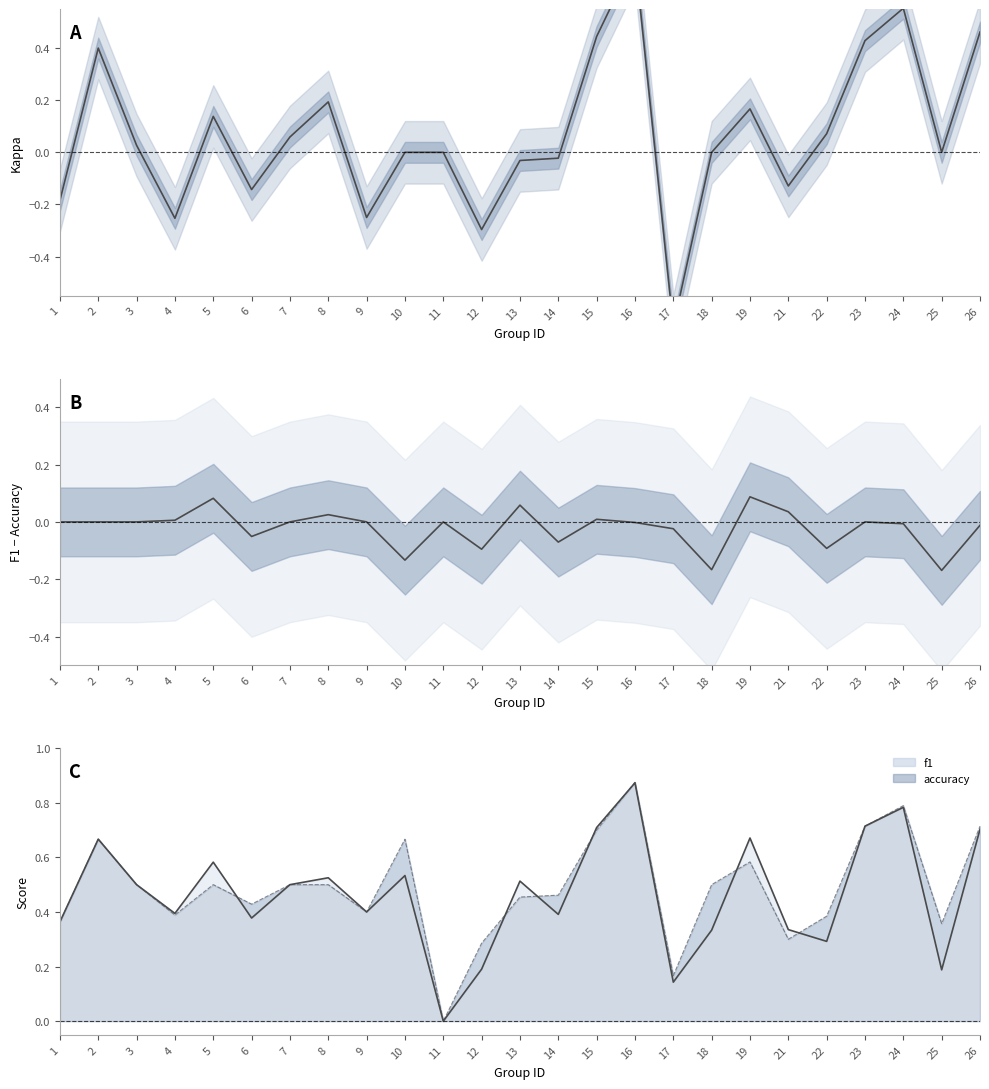

What is the smallest value displayed?

-0.7